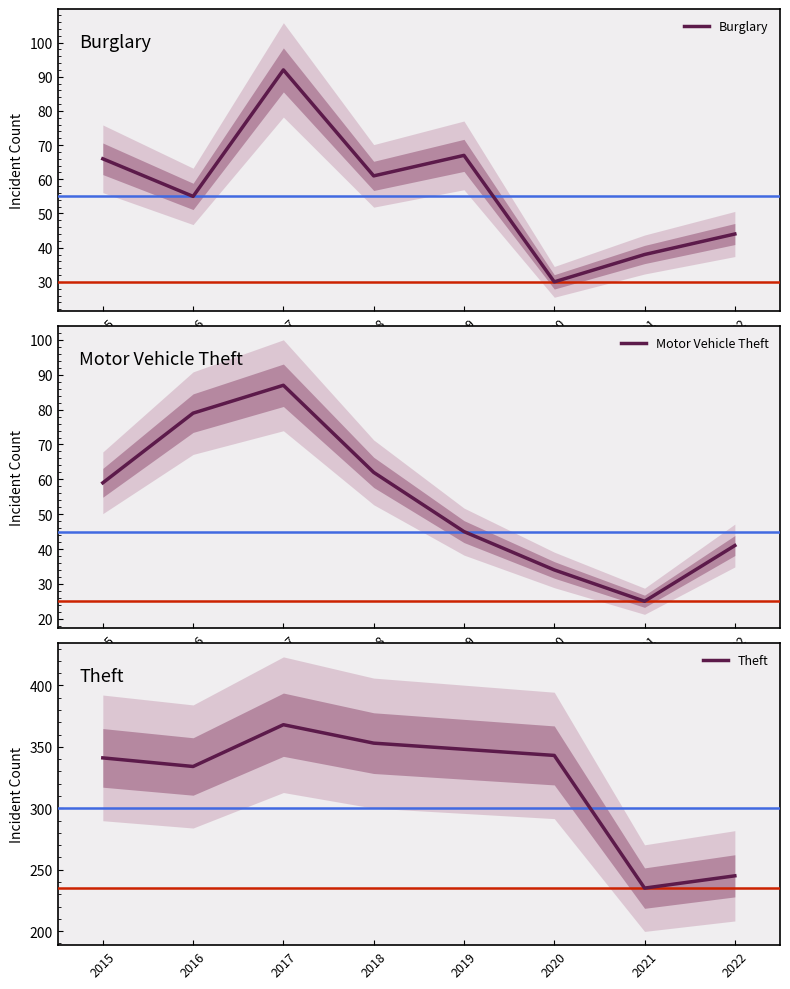

How many lines are shown in the chart?

3